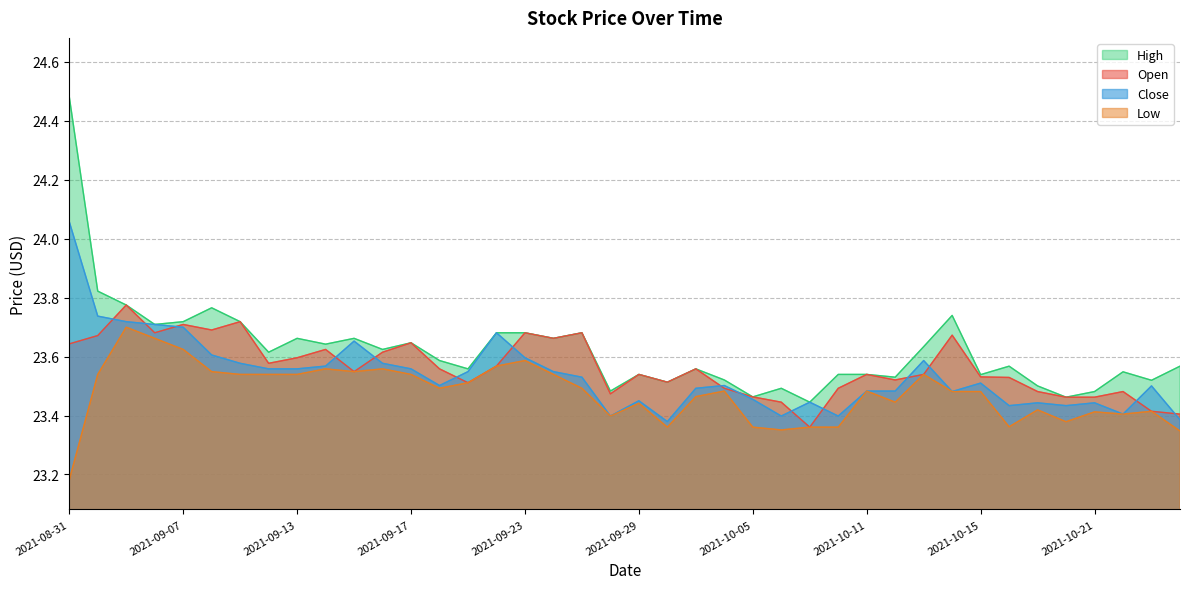

What are all the series names shown in the legend?

High, Open, Close, Low